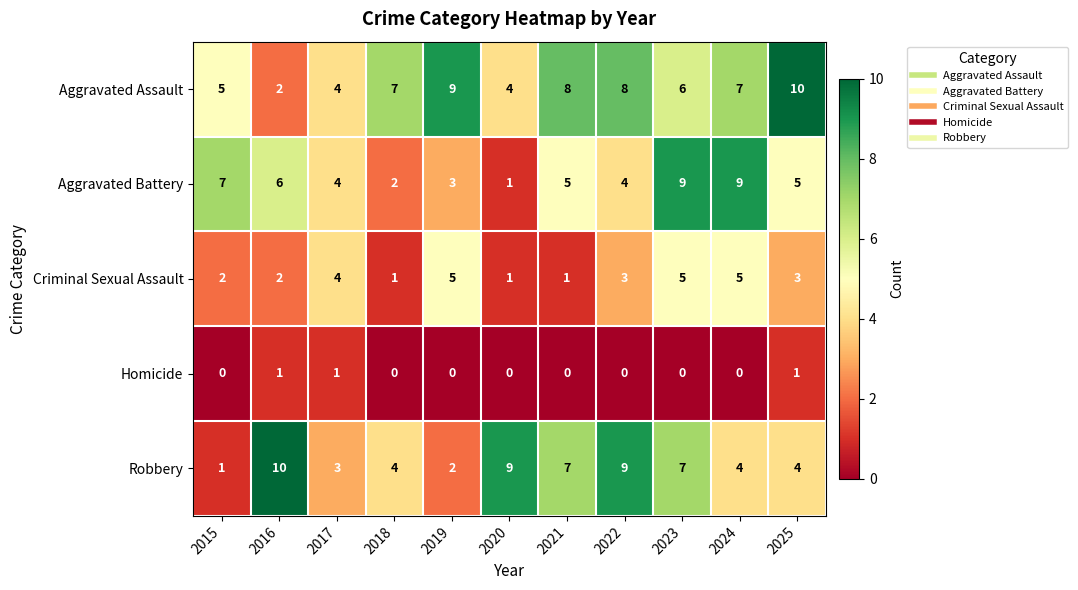

Read the Criminal Sexual Assault value at 2024.

5